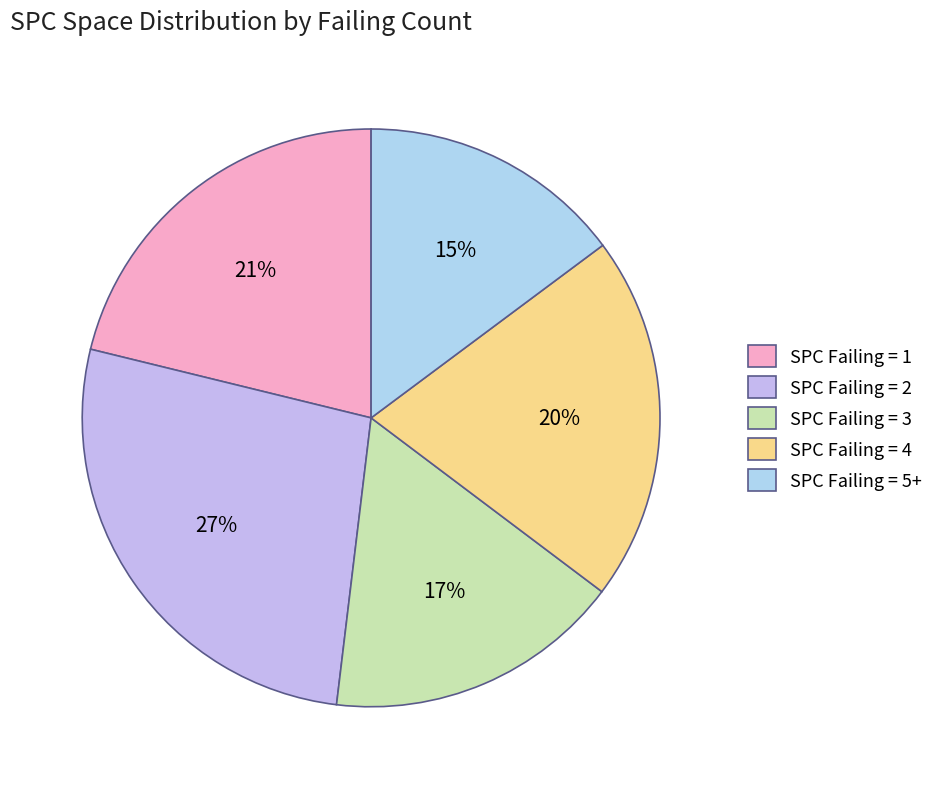

Rank the categories by value from highest to lowest.

SPC Failing = 2, SPC Failing = 1, SPC Failing = 4, SPC Failing = 3, SPC Failing = 5+